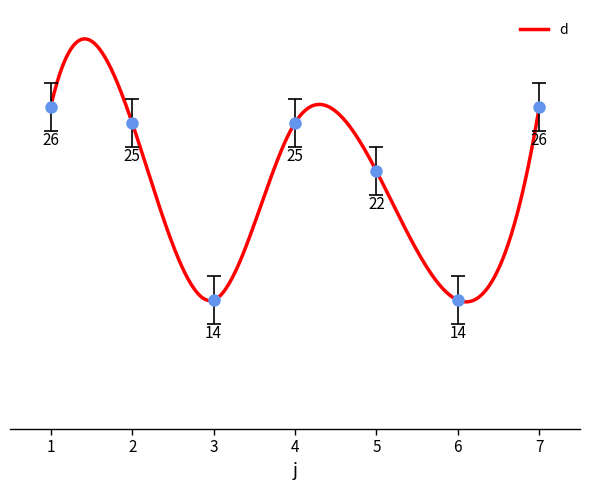

What is the minimum value shown in the chart?

14